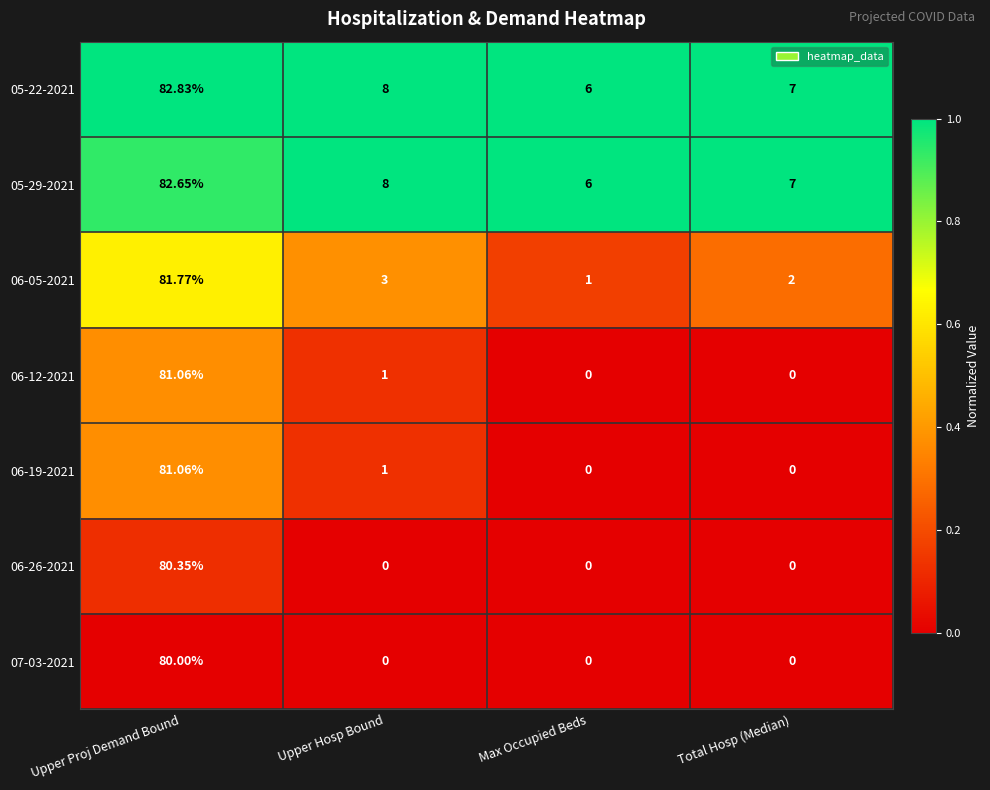

At which label does 05-29-2021 reach its minimum?

Max Occupied Beds